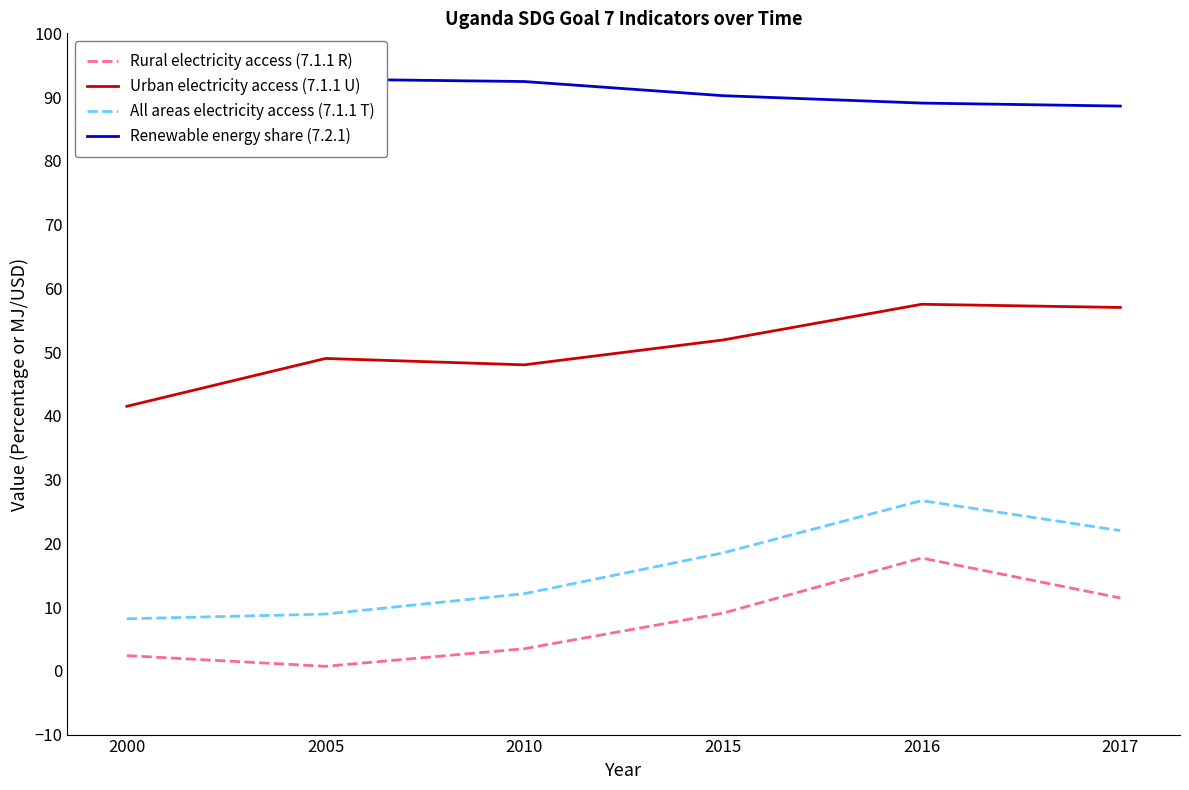

Which series changed the most between 2015 and 2016?

Rural electricity access (7.1.1 R)